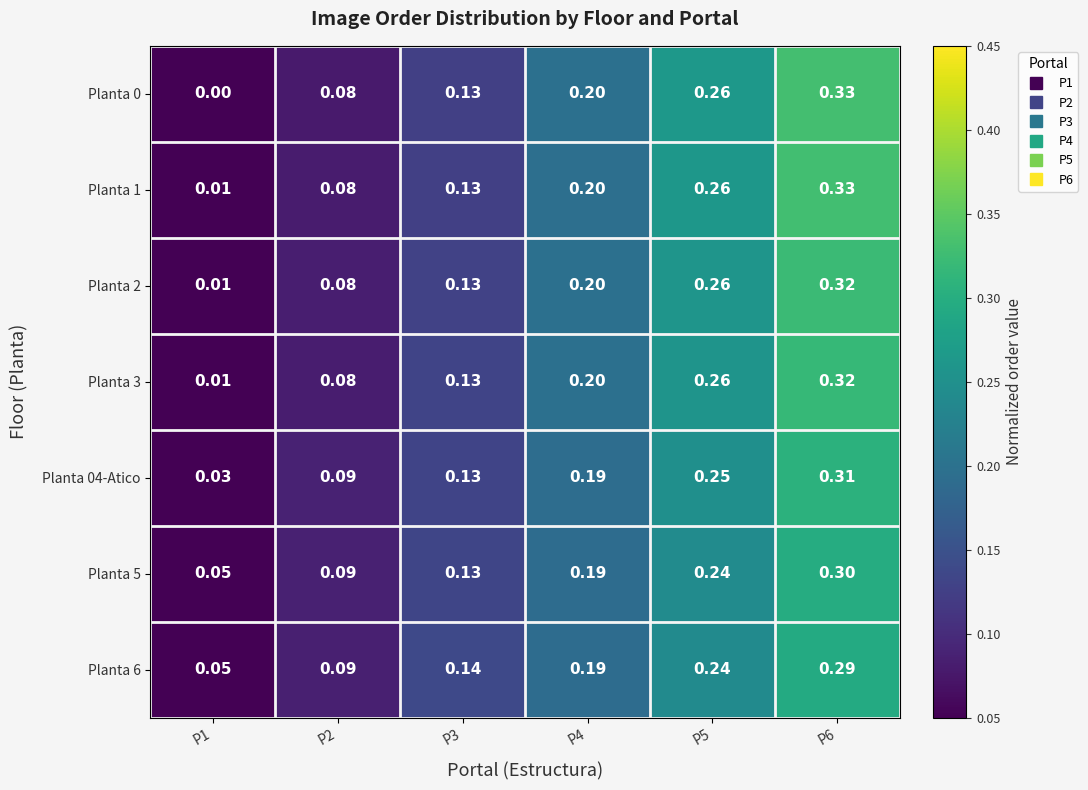

Is the value of Planta 1 at P2 greater than the value of Planta 04-Atico at P2?

No